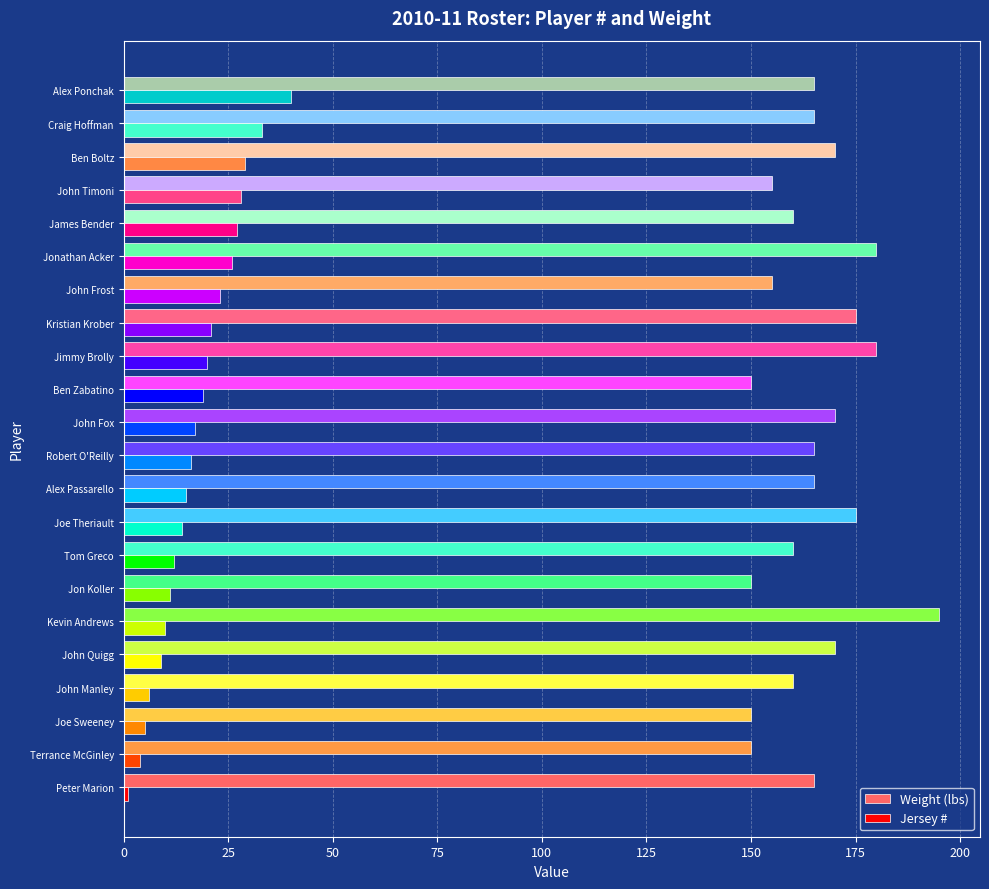

Count the number of data series in this chart.

2